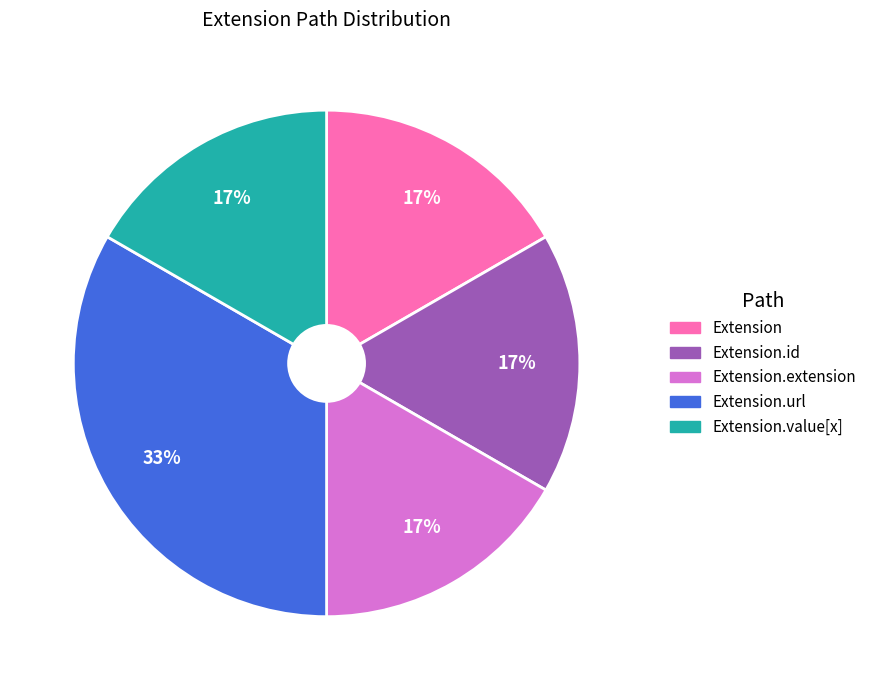

Is there a majority slice in this chart?

No